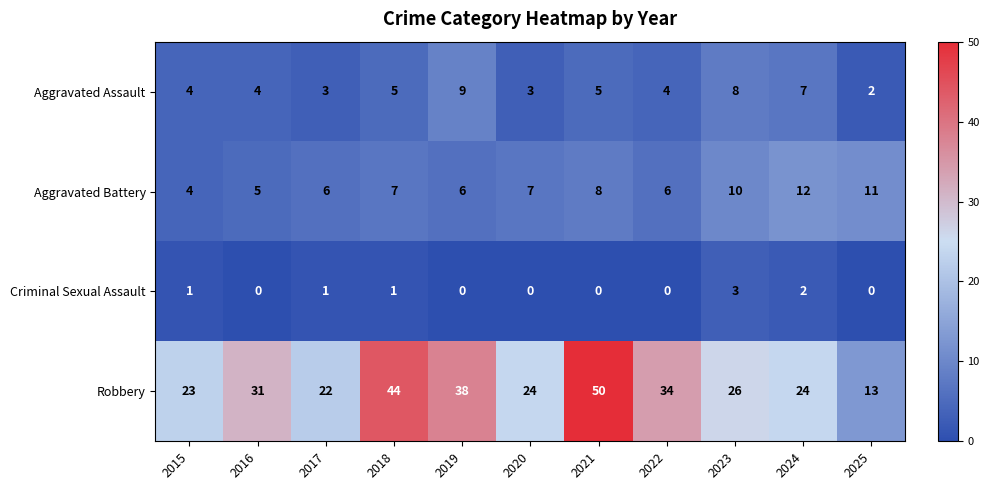

How many Aggravated Assault values are between 3 and 7?

8